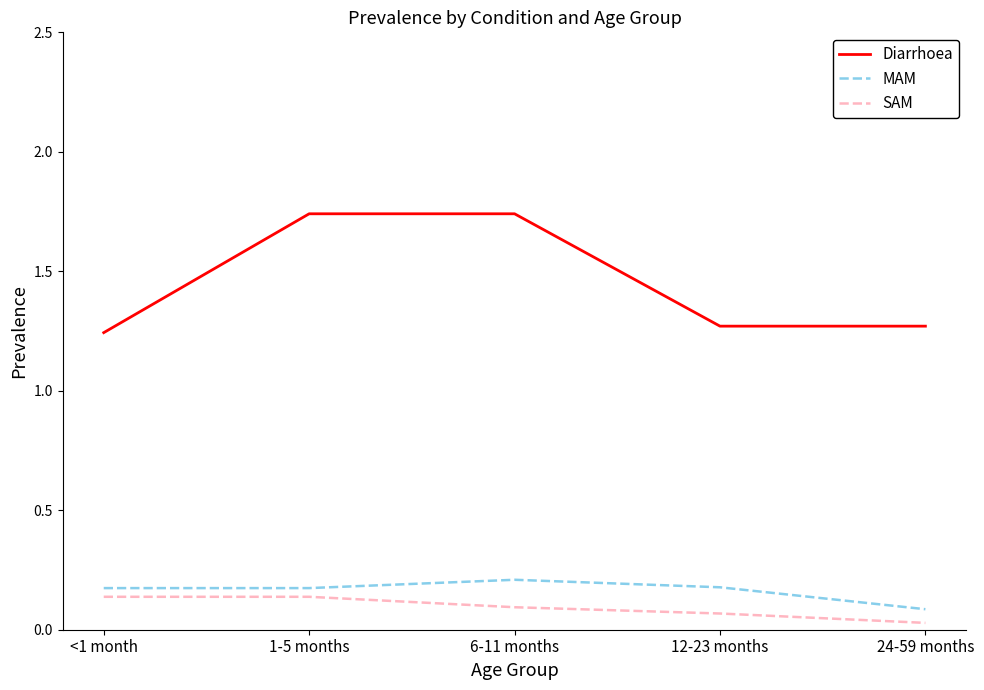

At which label is SAM closest to 0?

24-59 months